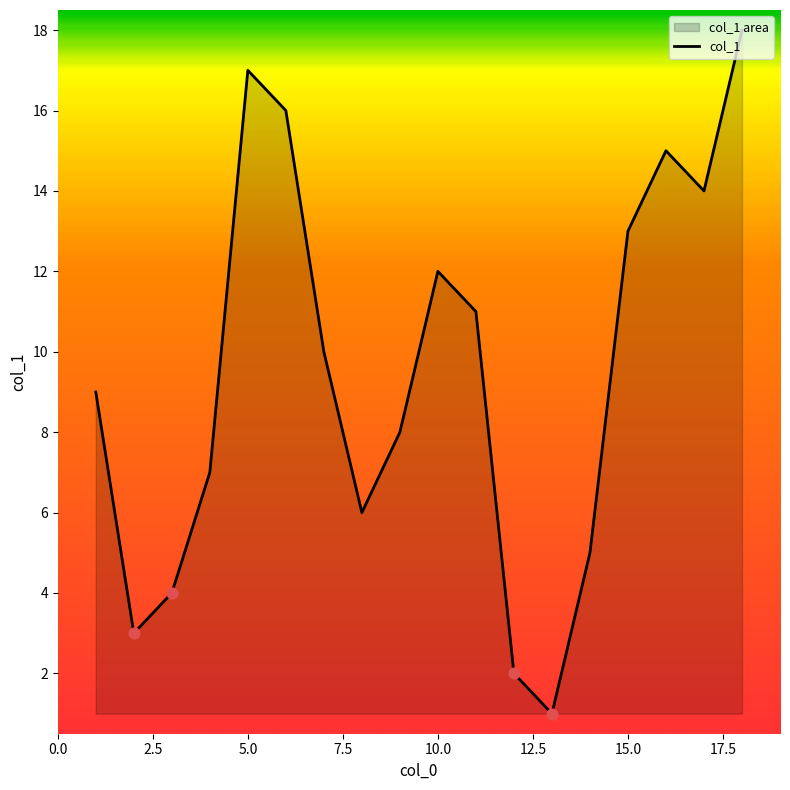

How many lines are shown in the chart?

1